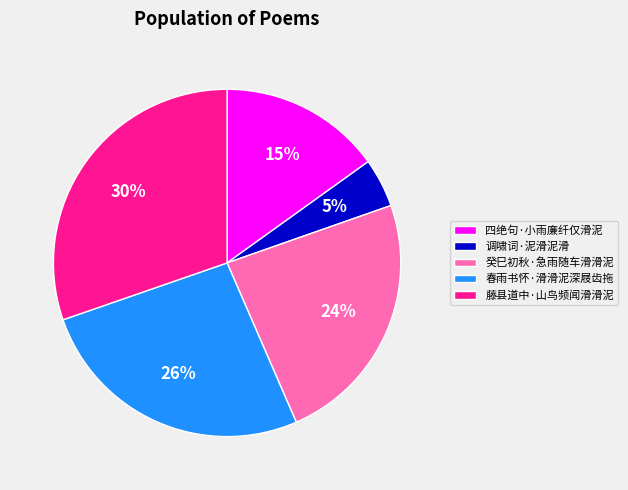

How many segments does this pie chart have?

5